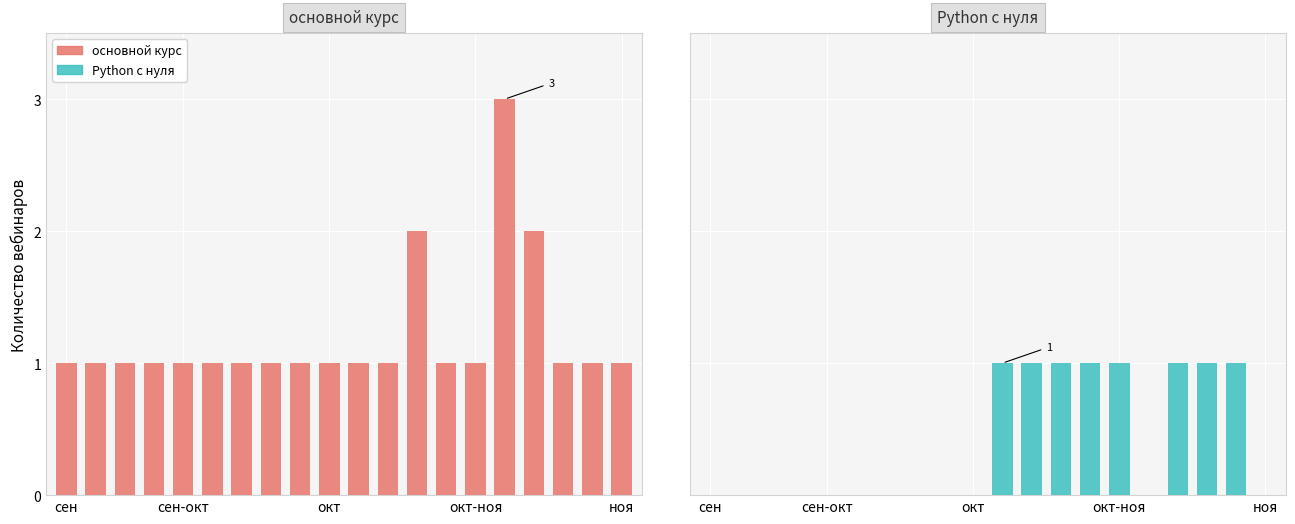

What is the maximum value for основной курс?

3